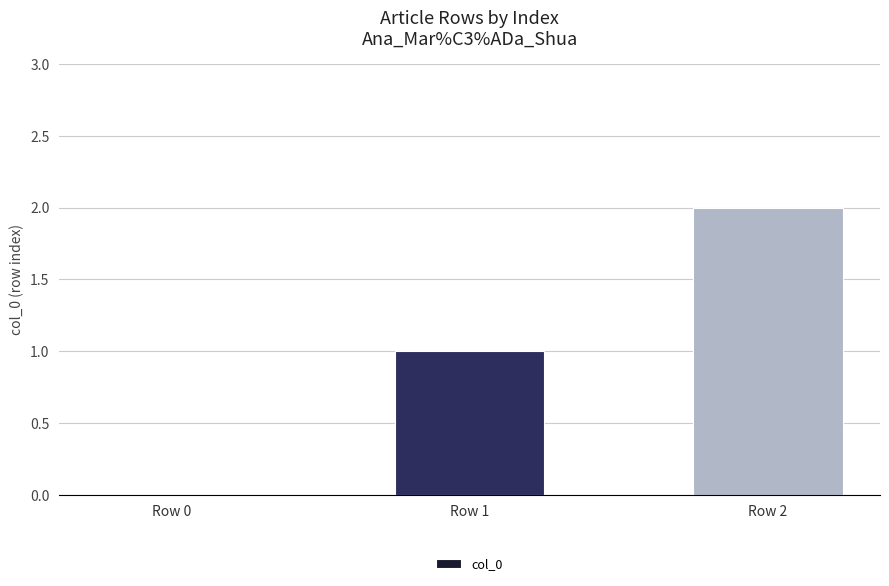

Between Row 0 and Row 2, which is larger?

Row 2